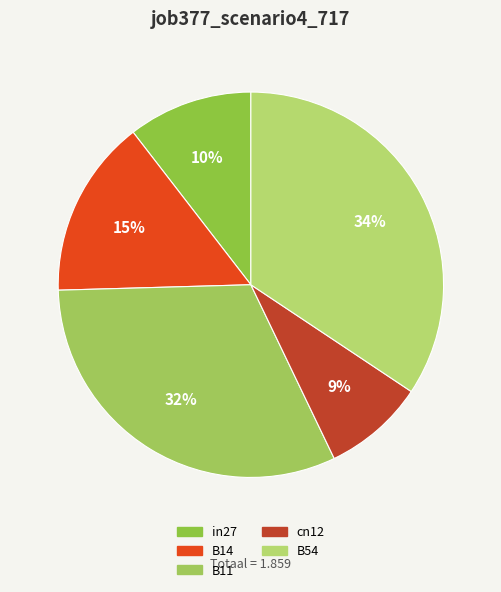

Count the number of slices in the pie.

5